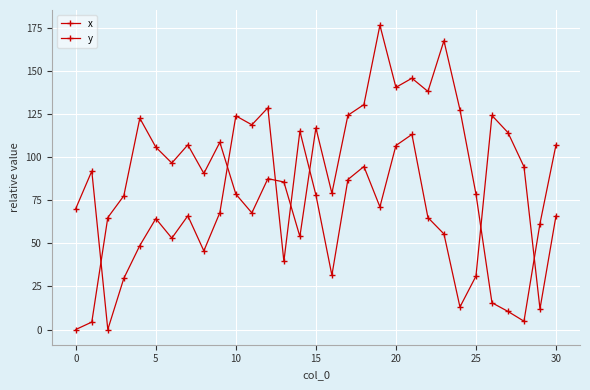

How many data points does each series have?

31